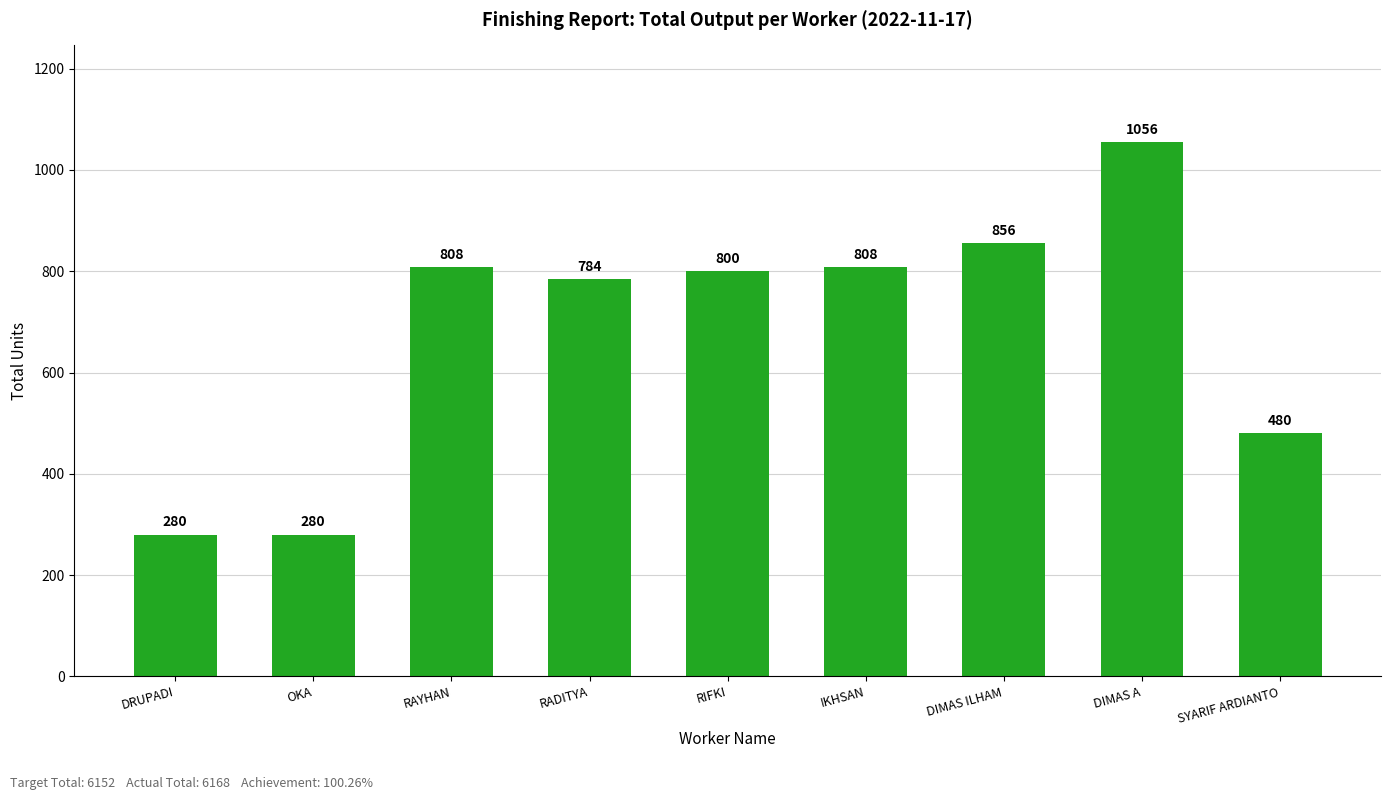

What is the change in value from DRUPADI to DIMAS ILHAM?

+576